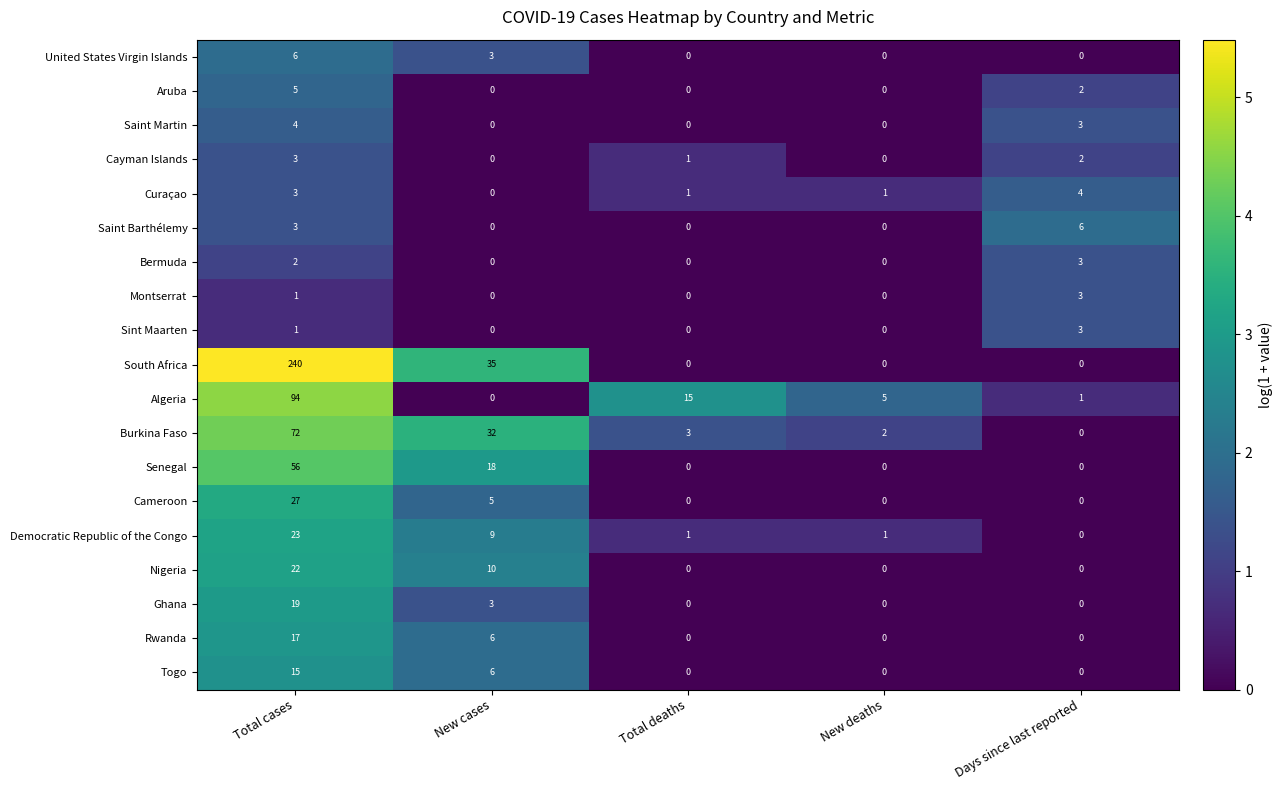

What is the difference between the Rwanda values at Total cases and New deaths?

17